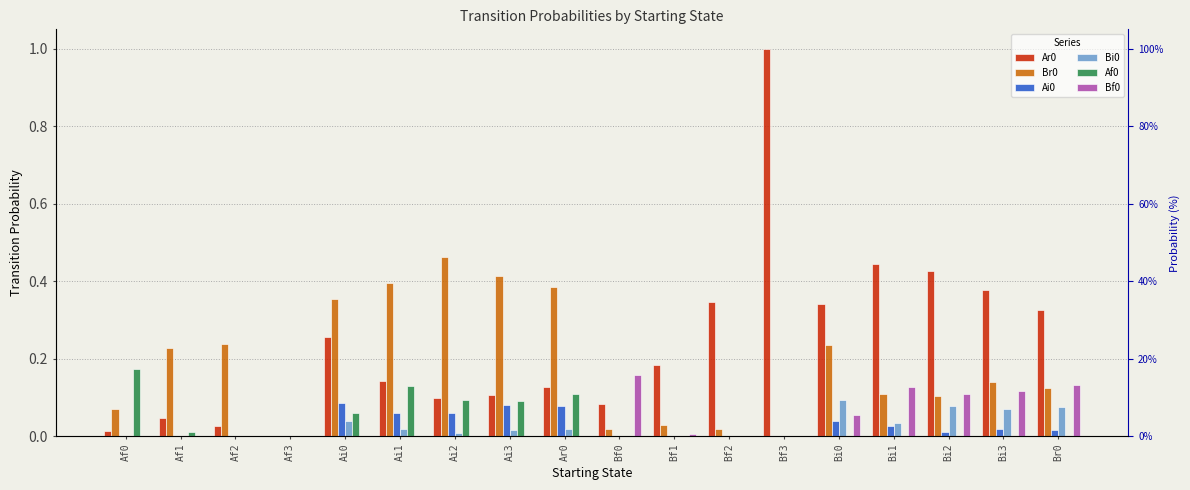

At which category does the chart reach its peak across all series?

Bf3